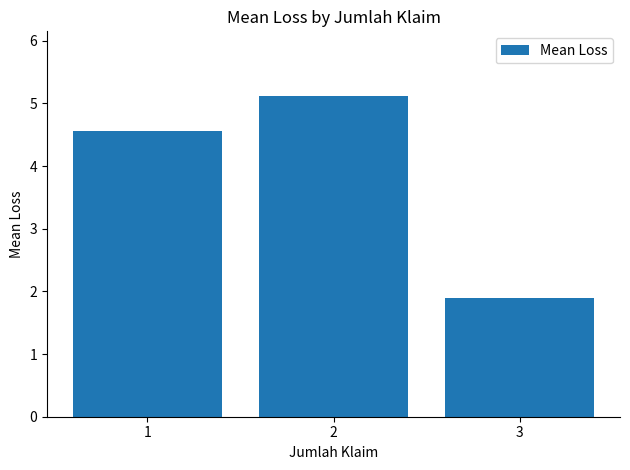

At which label is the value closest to 3?

3